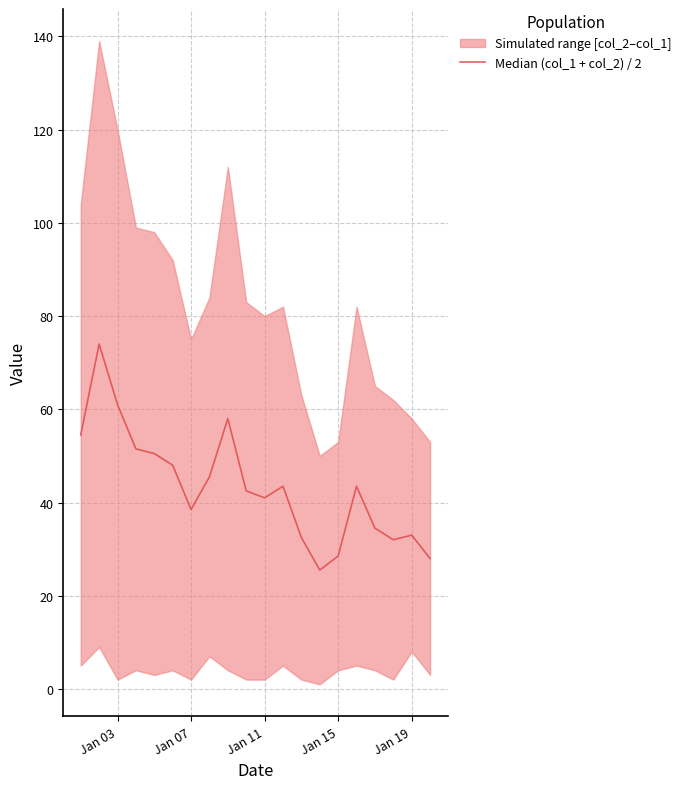

What is the average value?

43.3